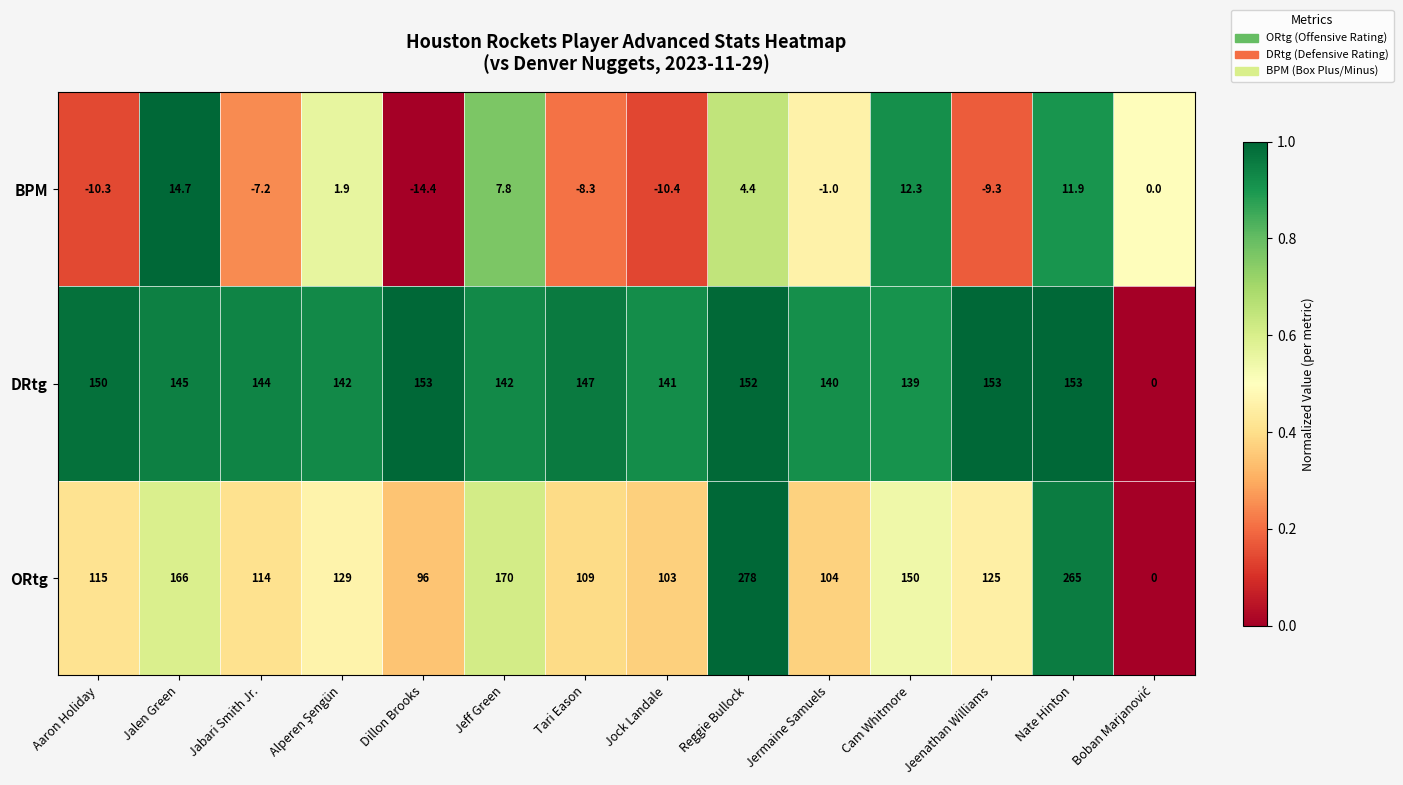

What is the difference between the second highest and minimum values in the BPM series?

26.7